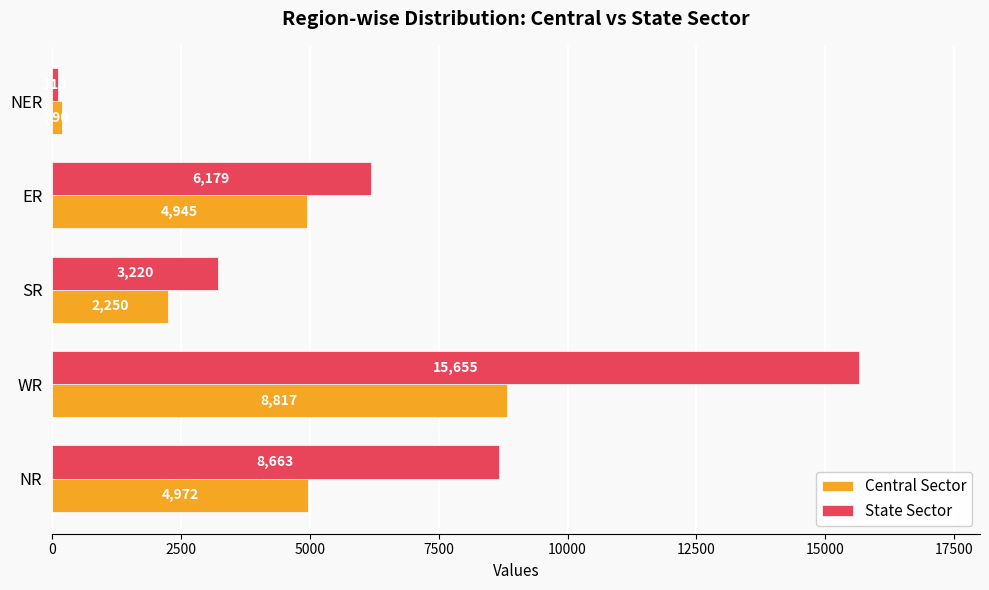

Which series changed the most between ER and NER?

State Sector